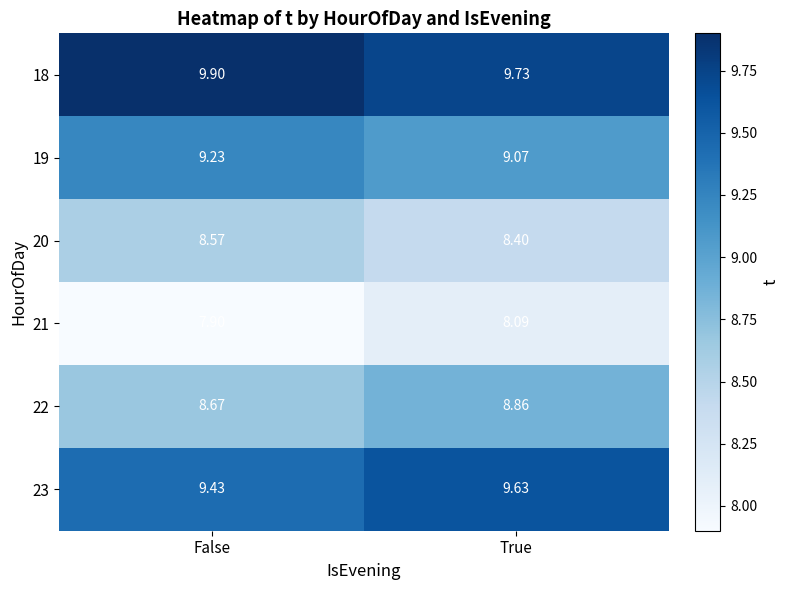

At which category is the sum across all series the highest?

True